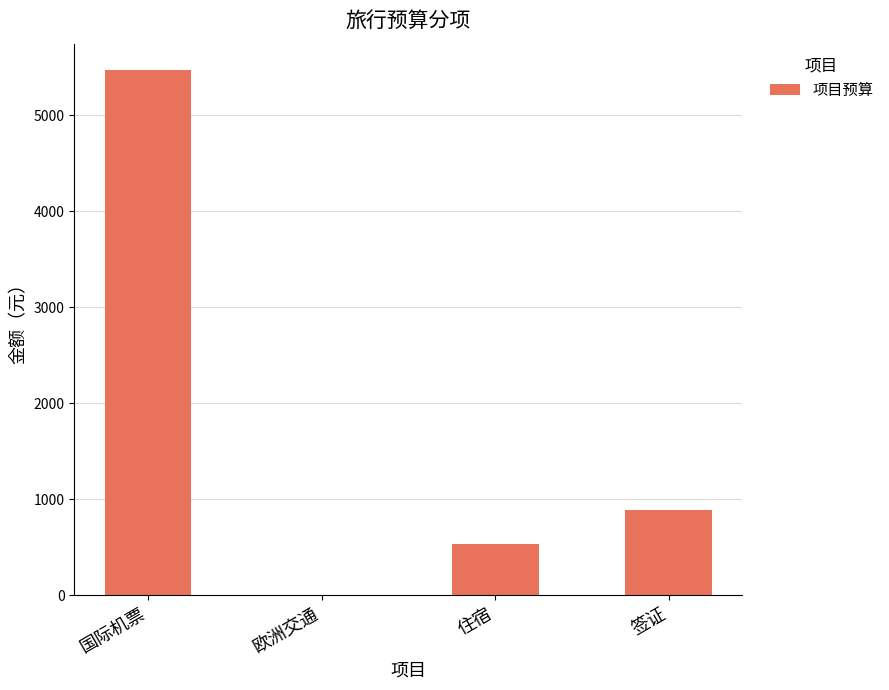

Reading right to left, extract all data points from this chart.

887.0	534.7	0.0	5475.0